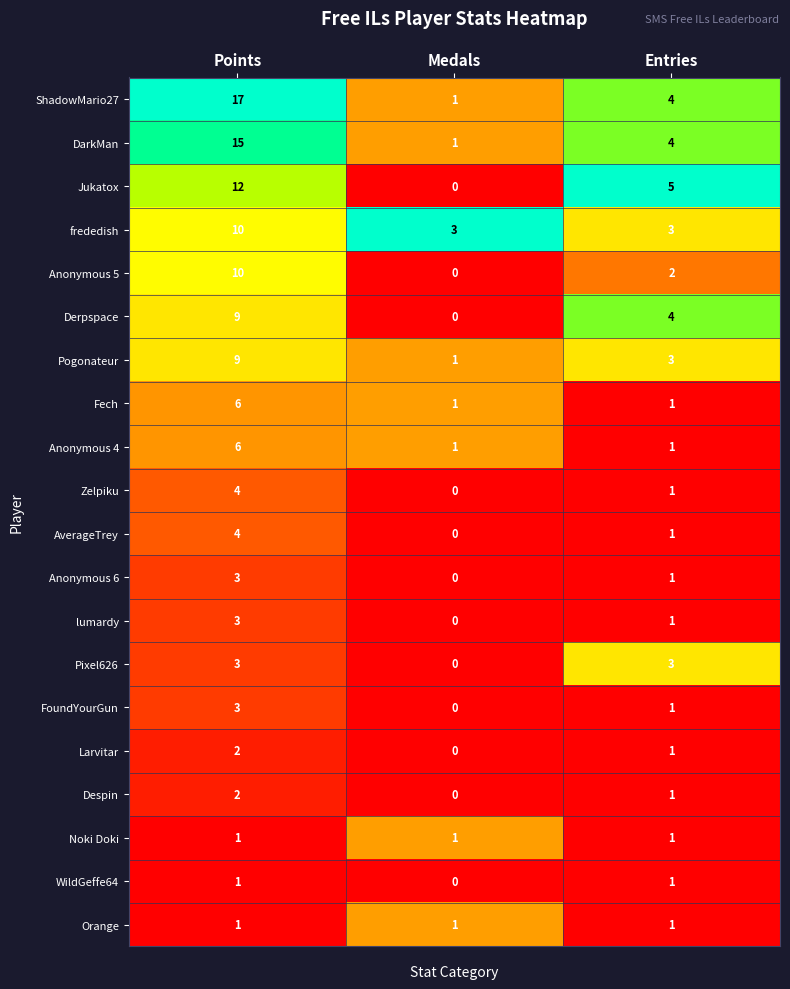

The Anonymous 6 series shows 0 at Medals. True or false?

True